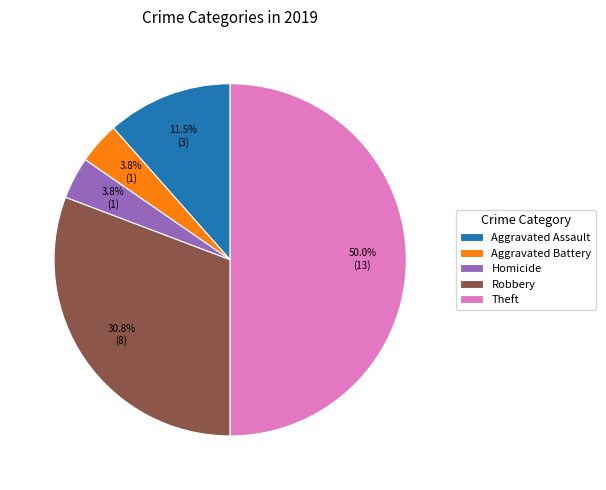

Count the number of slices in the pie.

5